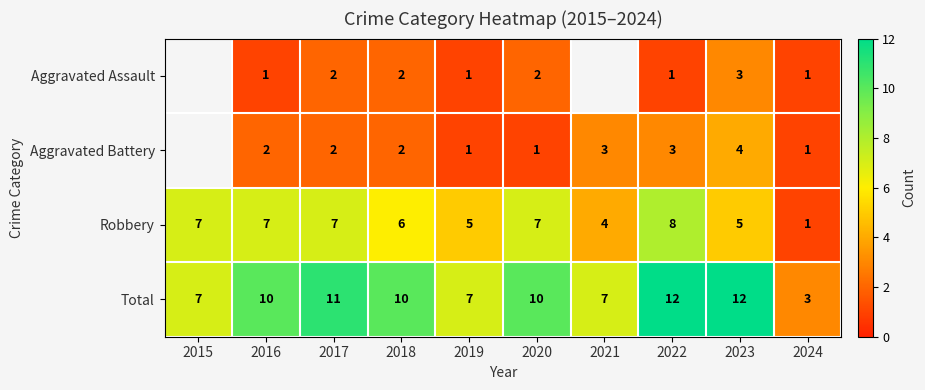

How many distinct data groups are displayed?

4